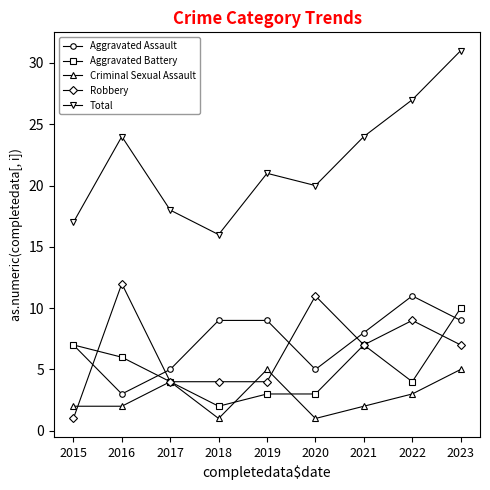

What is the value of the Aggravated Battery point at the 2nd from the left?

6